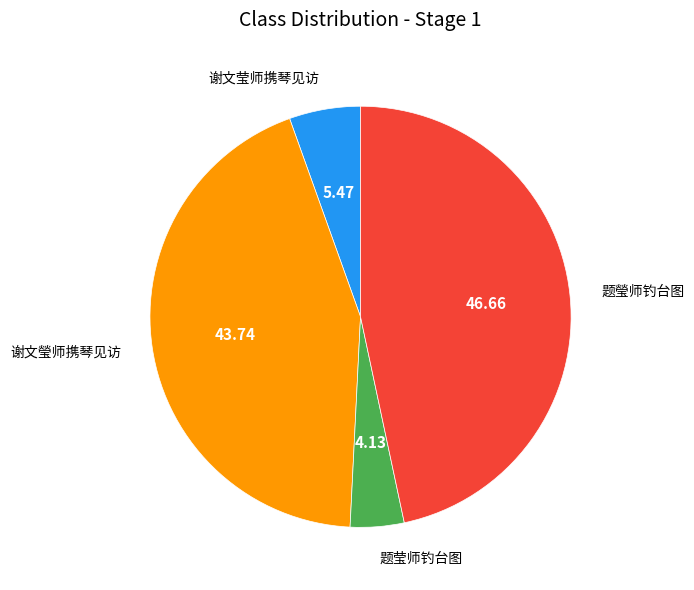

Is it true that 题瑩师钓台图 is 47% of the pie?

True